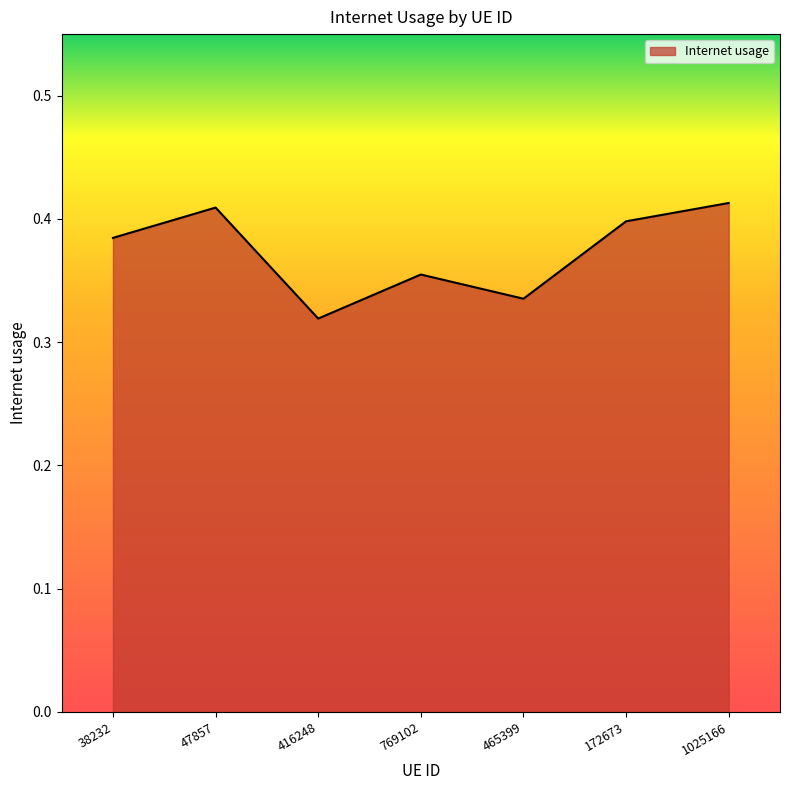

True or false: there are more than 2 points higher than both neighbors.

False